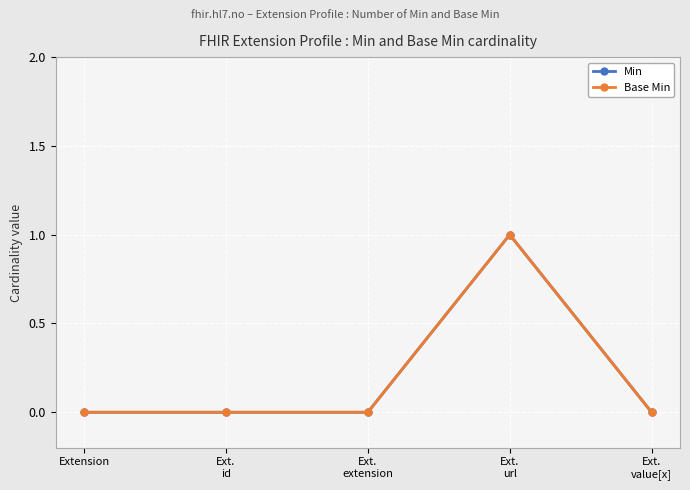

What are all the series names shown in the legend?

Min, Base Min